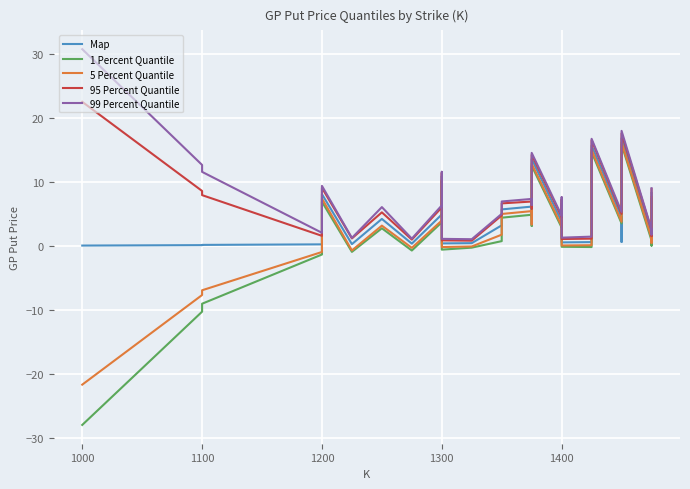

Does the chart display data point markers on the line(s)?

No